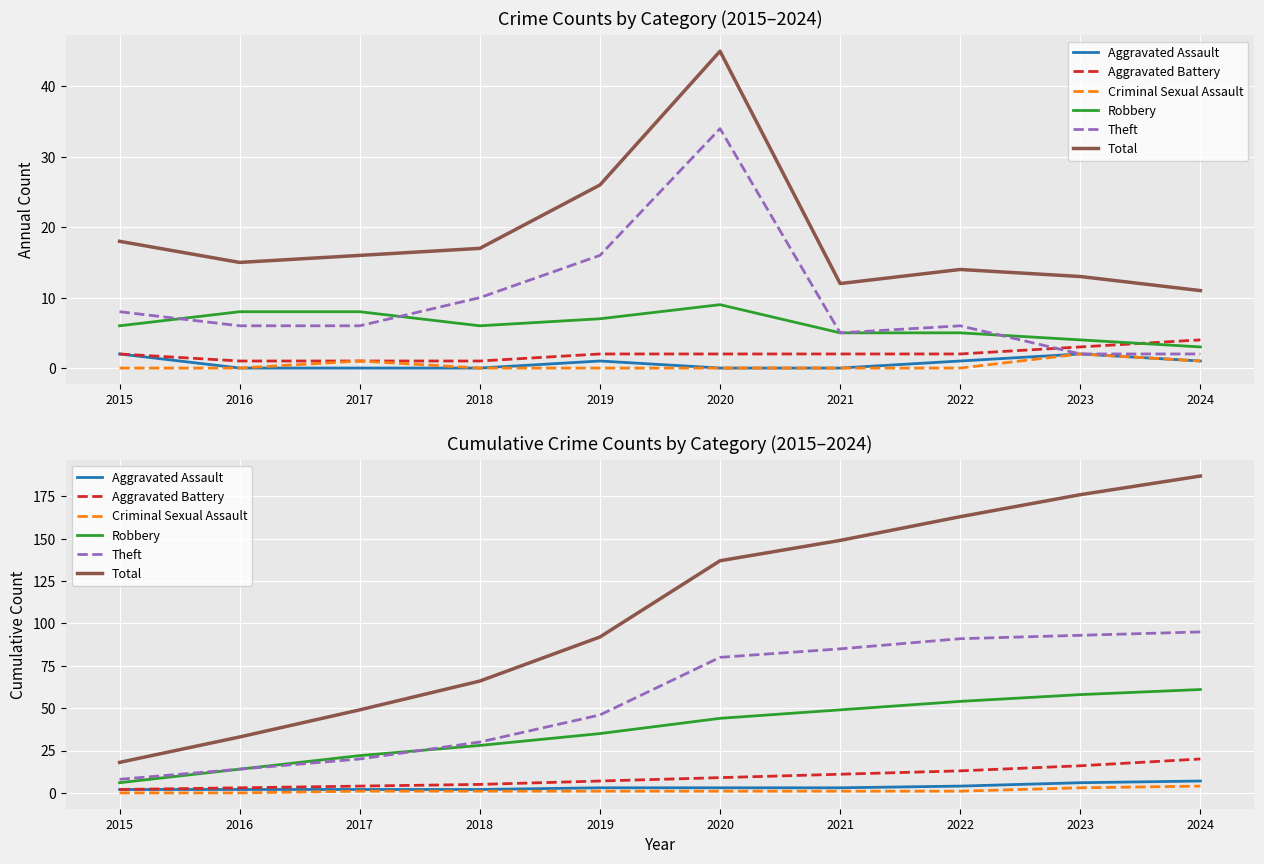

Reading left to right, list all the values displayed in this chart.

Aggravated Assault: 2	2	2	2	3	3	3	4	6	7
Aggravated Battery: 2	3	4	5	7	9	11	13	16	20
Criminal Sexual Assault: 0	0	1	1	1	1	1	1	3	4
Robbery: 6	14	22	28	35	44	49	54	58	61
Theft: 8	14	20	30	46	80	85	91	93	95
Total: 18	33	49	66	92	137	149	163	176	187